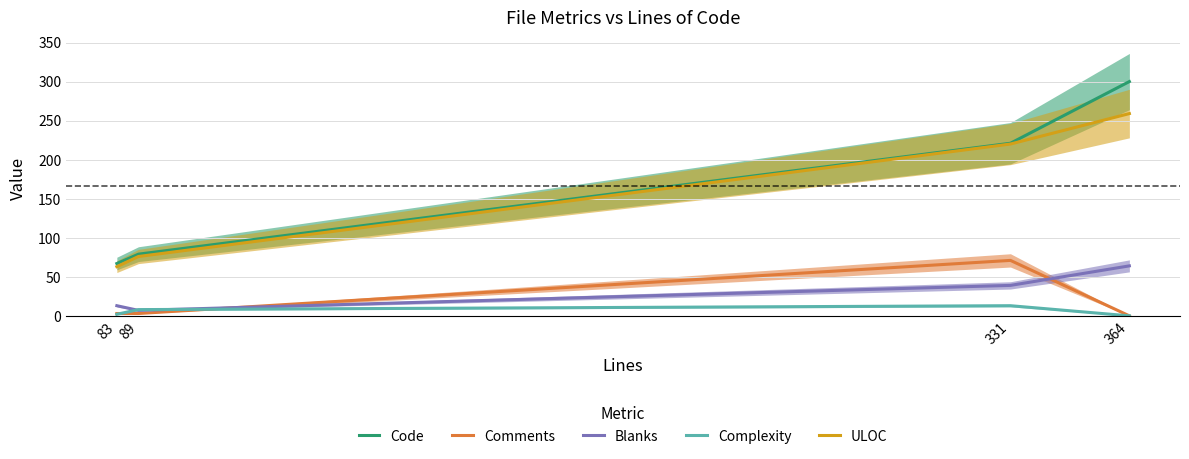

True or false: Code and ULOC cross at least once.

False